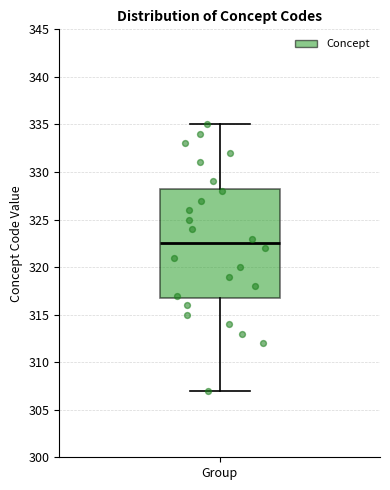

Where does the upper whisker of the box for Group end on the y-axis? The values are not printed on the chart, so give them approximately, as read against the axis.

335.0